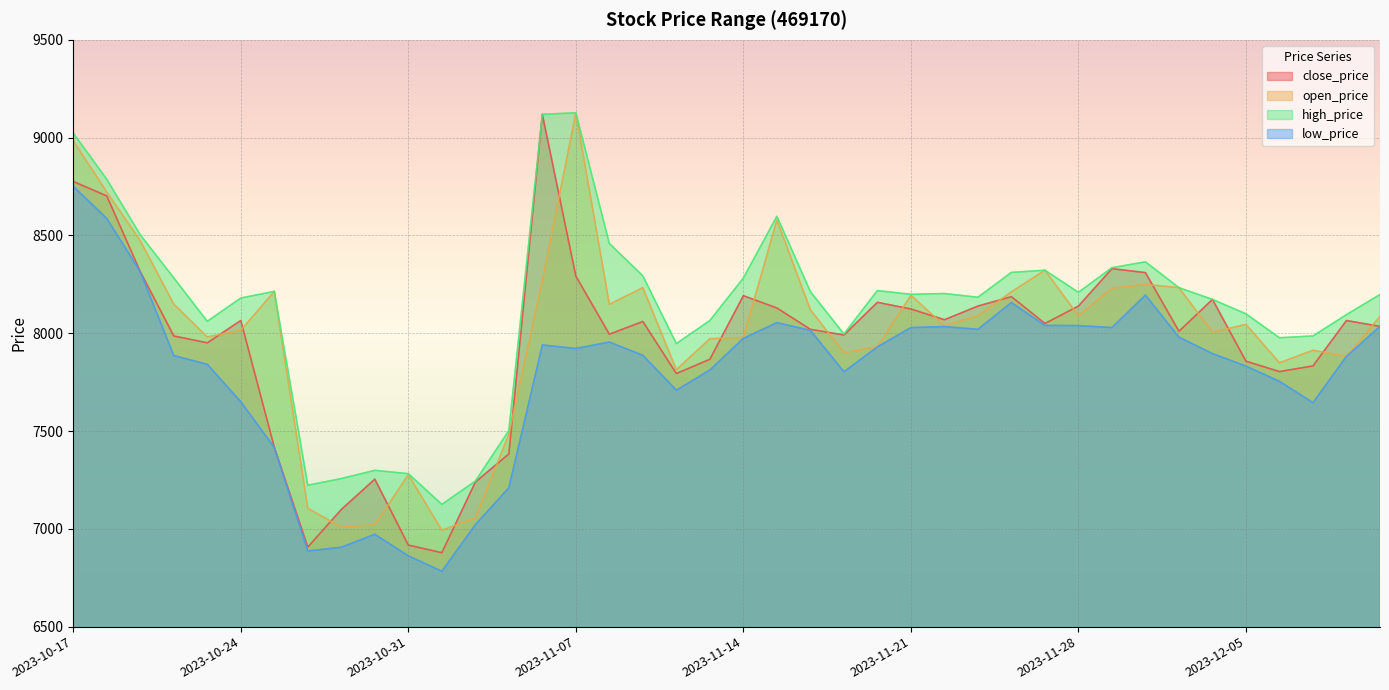

Which category has the highest value in the close_price series?

2023-11-06